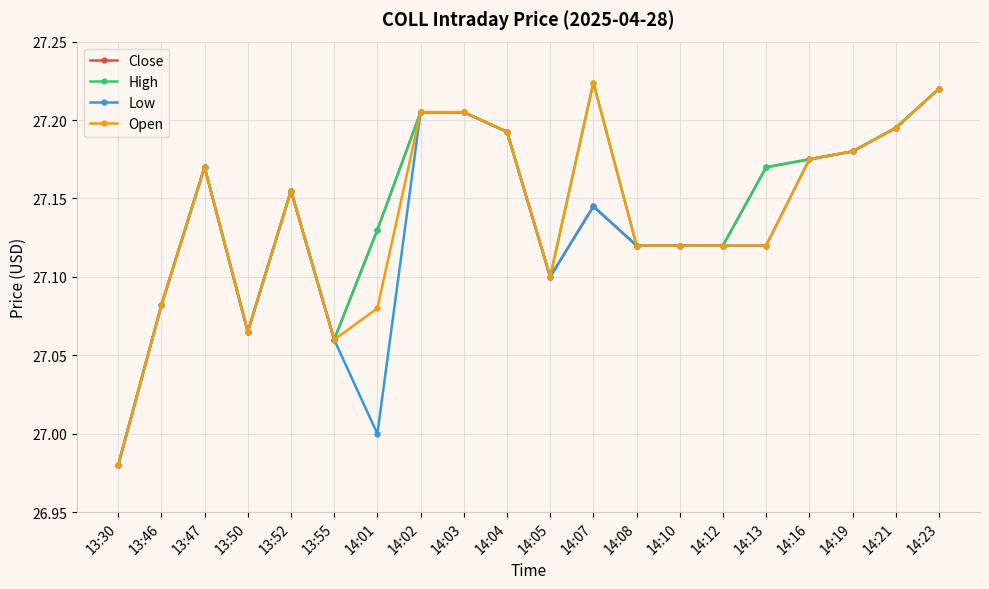

Is it true that Close equals 13.9 at 14:04?

False